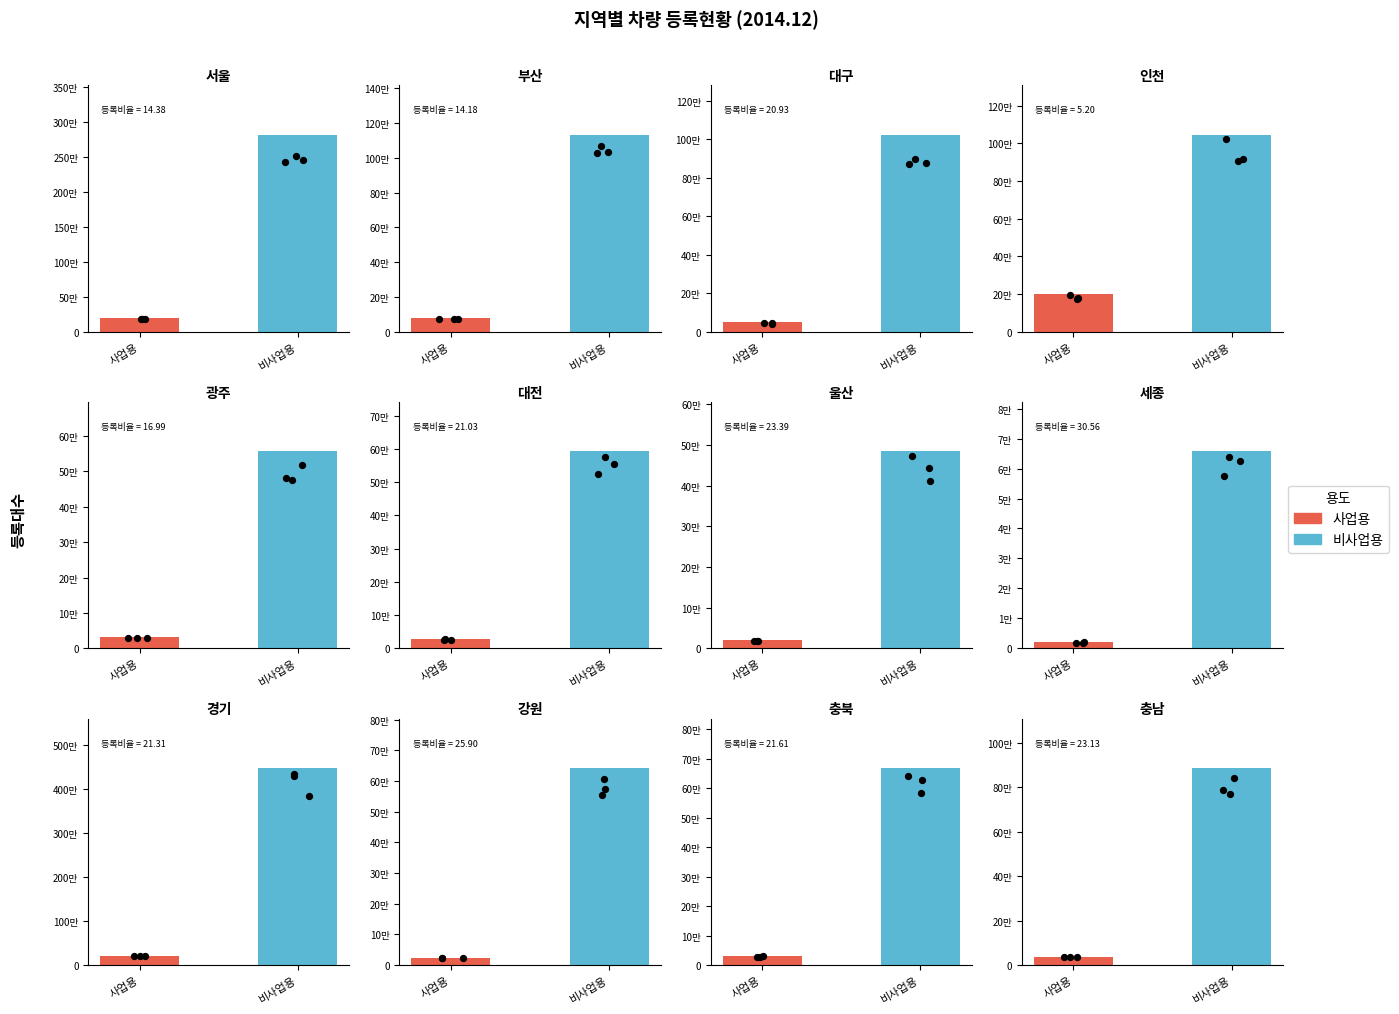

Which series reaches the minimum Y coordinate?

사업용